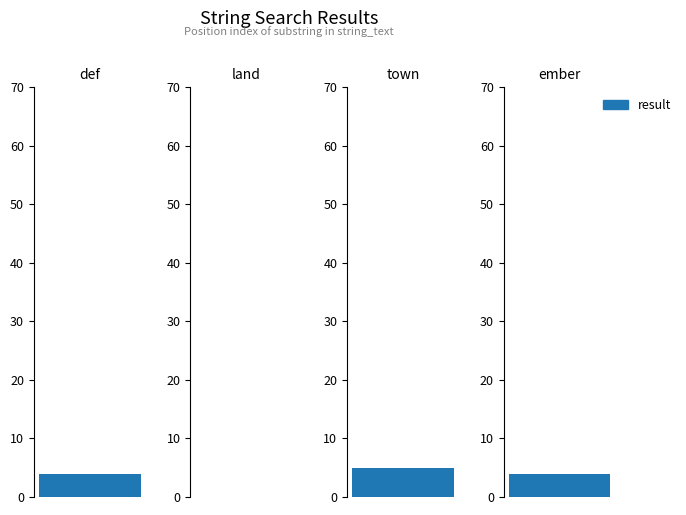

Which has a higher value, ember or land?

ember